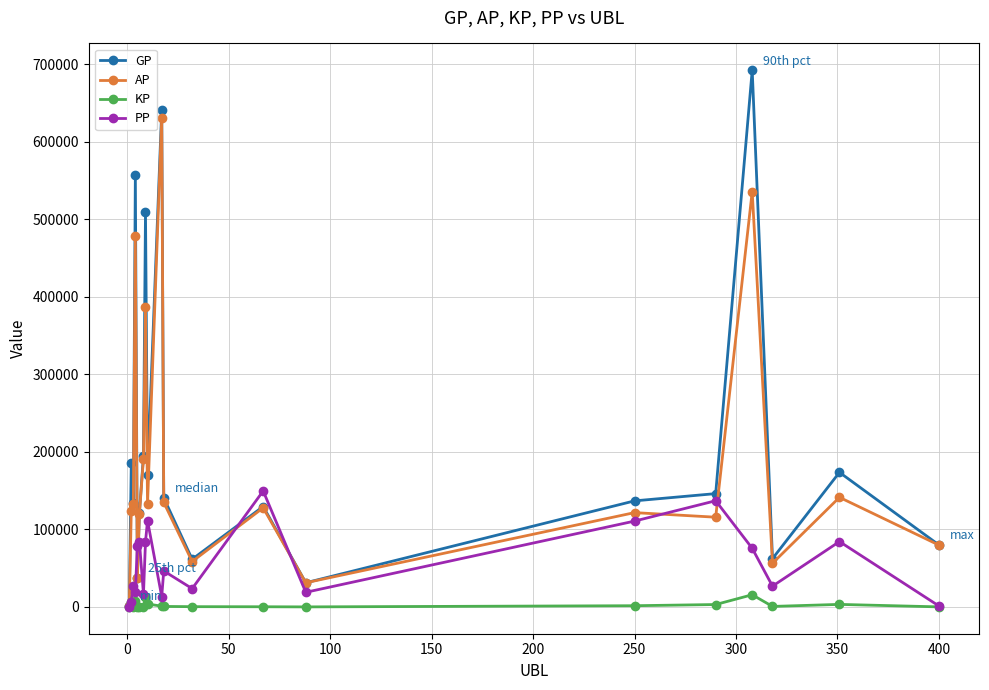

In KP, how many points are higher than both neighbors (excluding endpoints)?

5